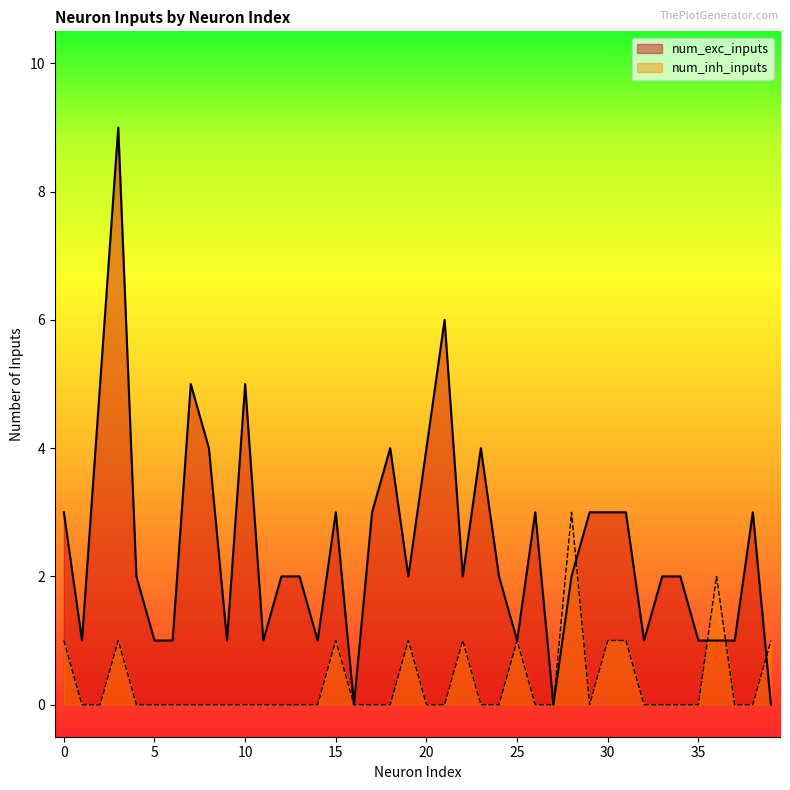

What is the sum of all num_exc_inputs values?

99